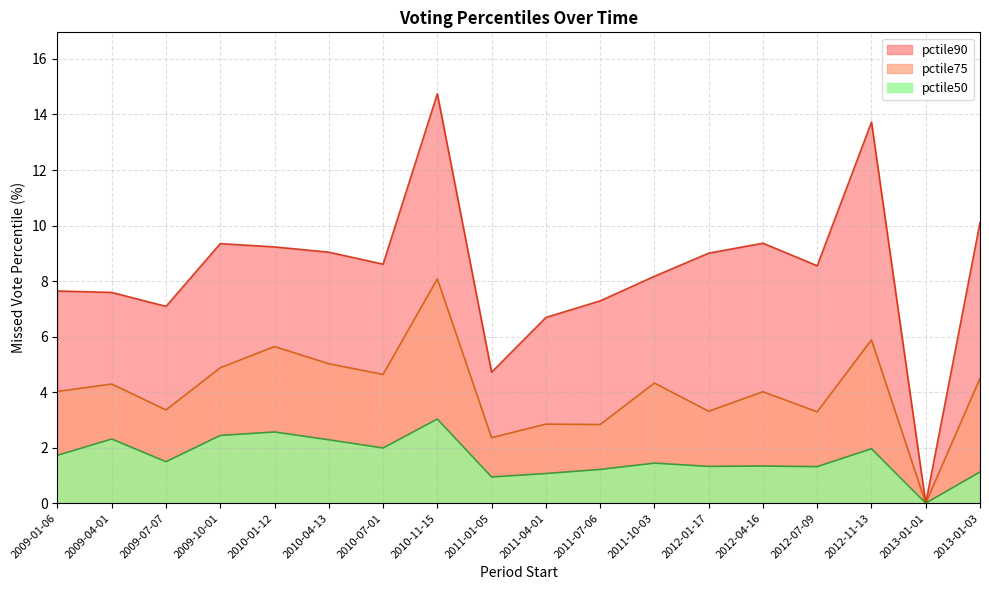

Which series changed the most between 2010-04-13 and 2012-11-13?

pctile90